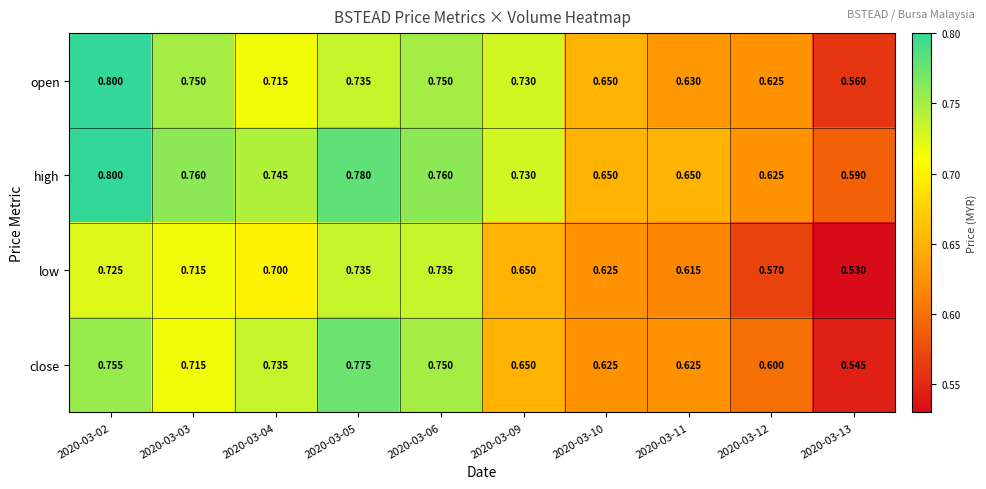

Between 2020-03-03 and 2020-03-04, which series saw the biggest shift?

open